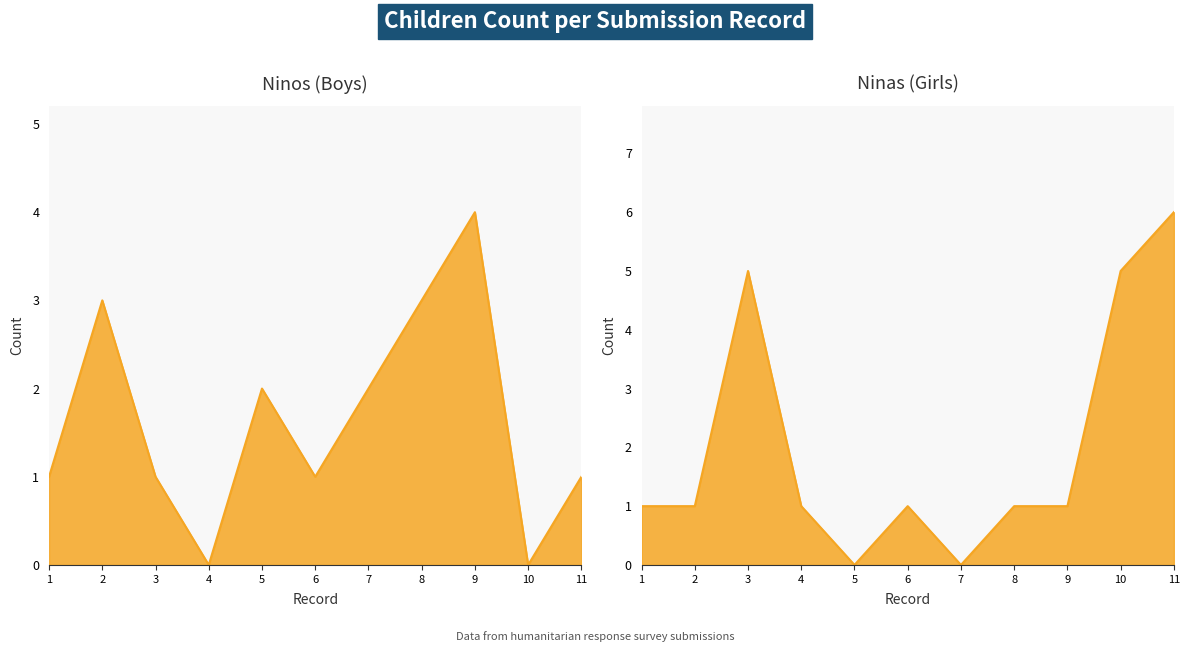

Count the number of data series in this chart.

2